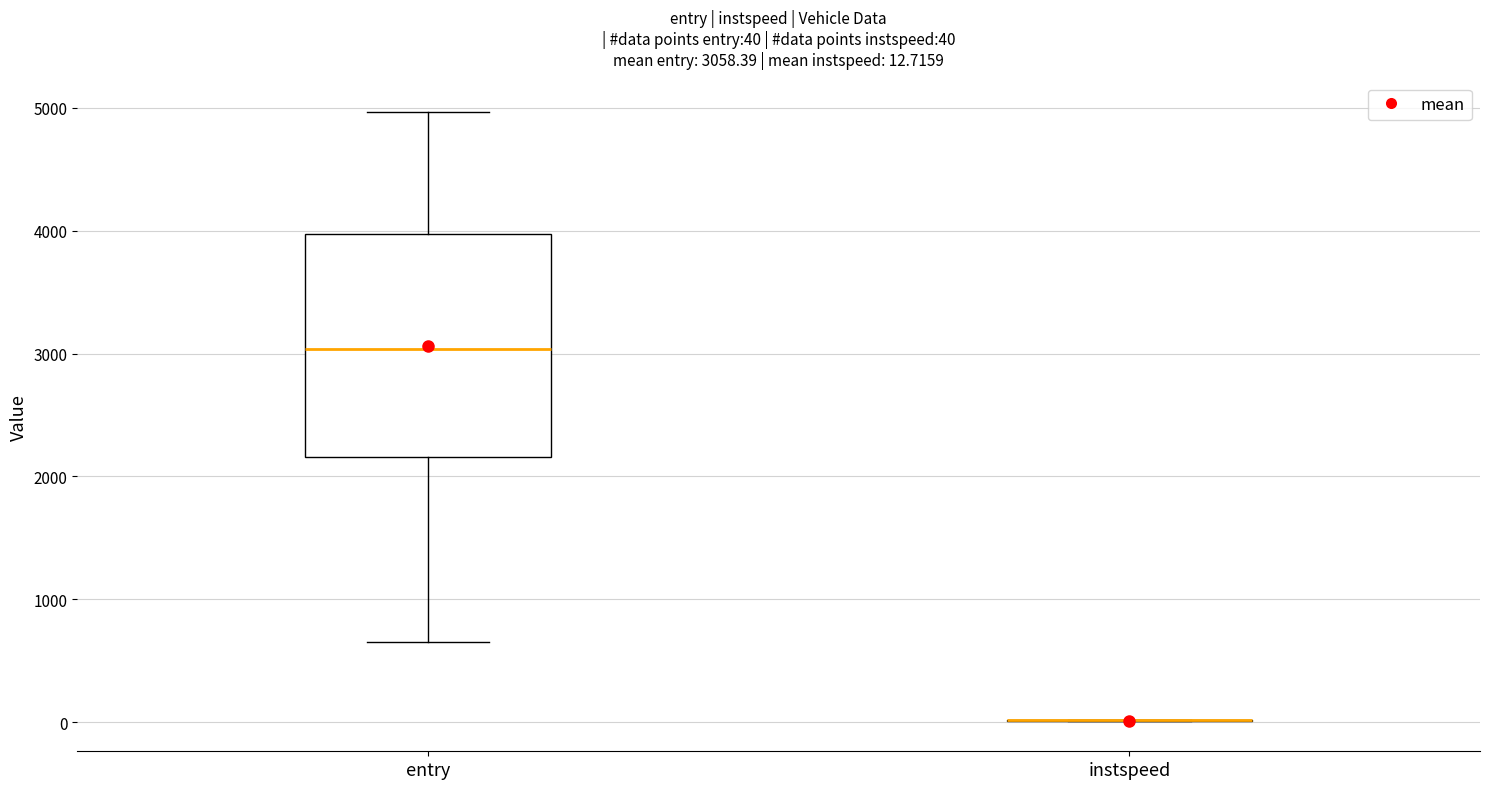

Comparing the boxes themselves (not the whiskers), which one is the tallest?

entry